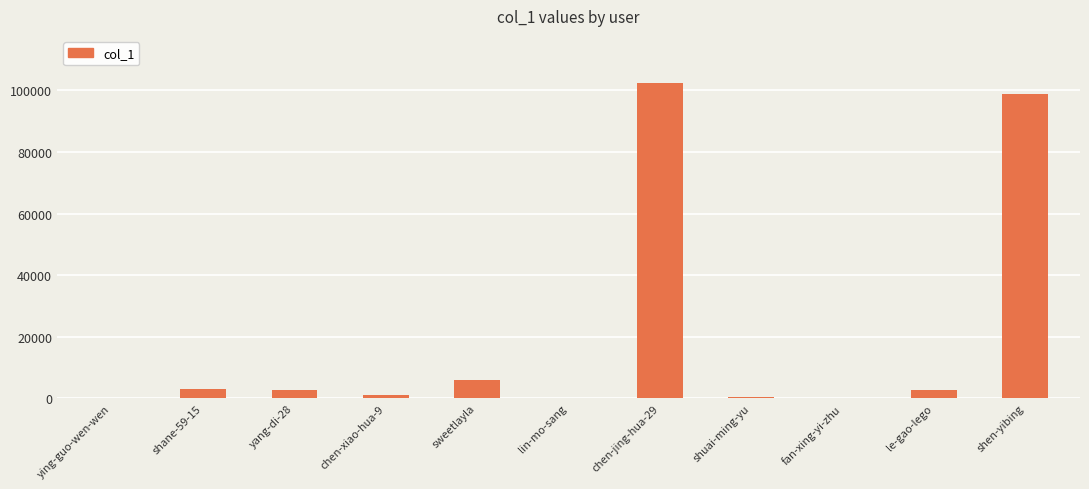

What is the change in value from shane-59-15 to chen-jing-hua-29?

+99432